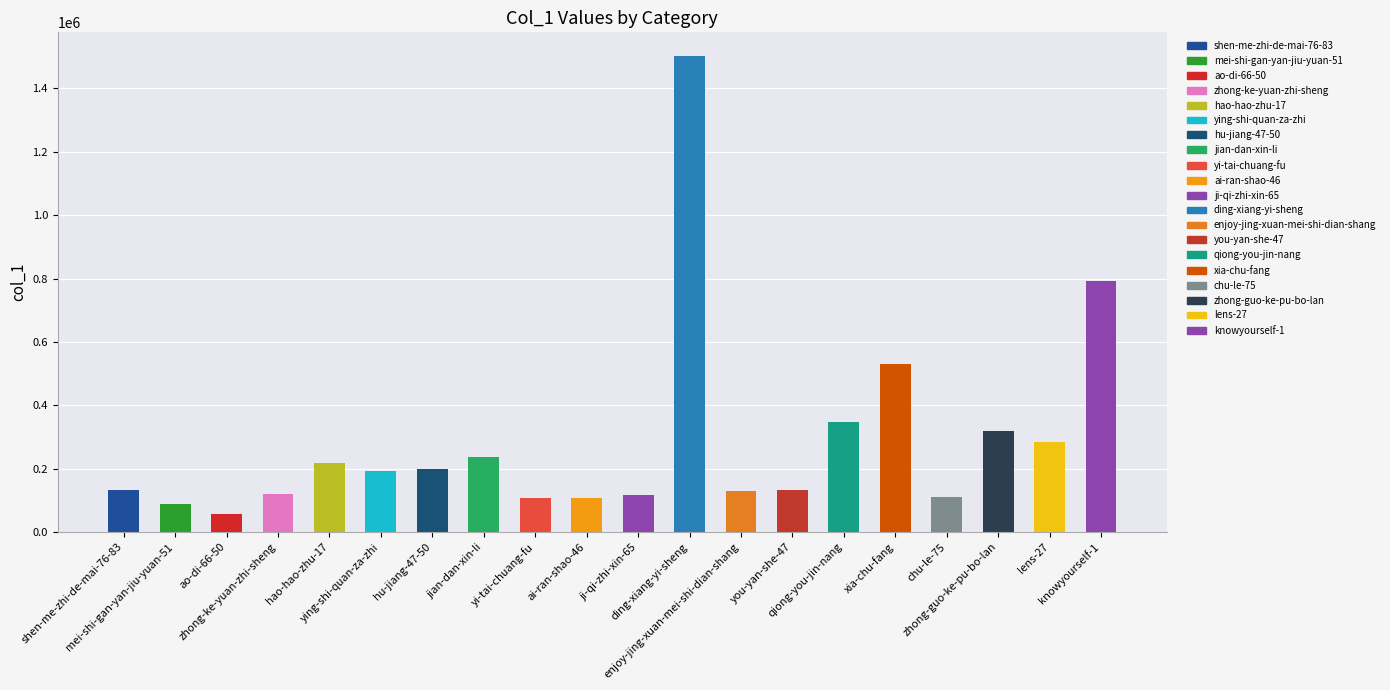

Read the value at hao-hao-zhu-17, to the nearest 100.

216600